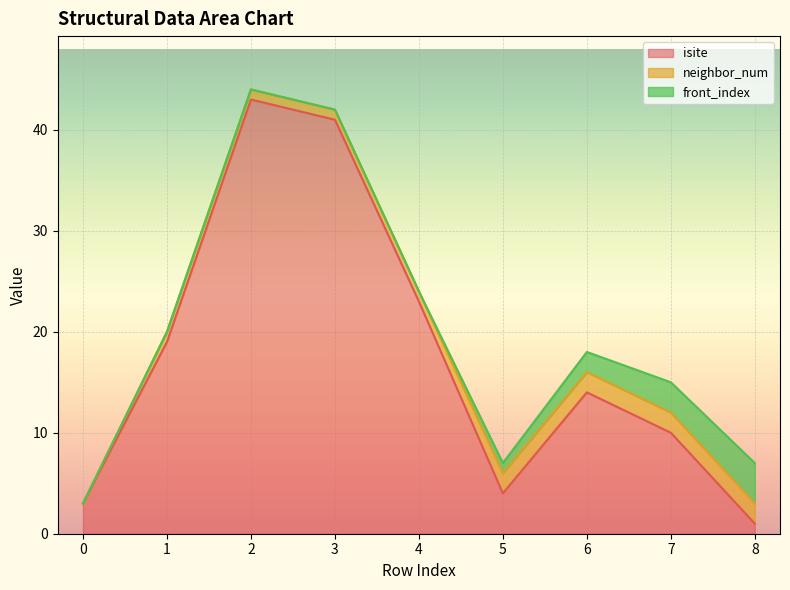

The isite series shows 3 at 0. True or false?

True